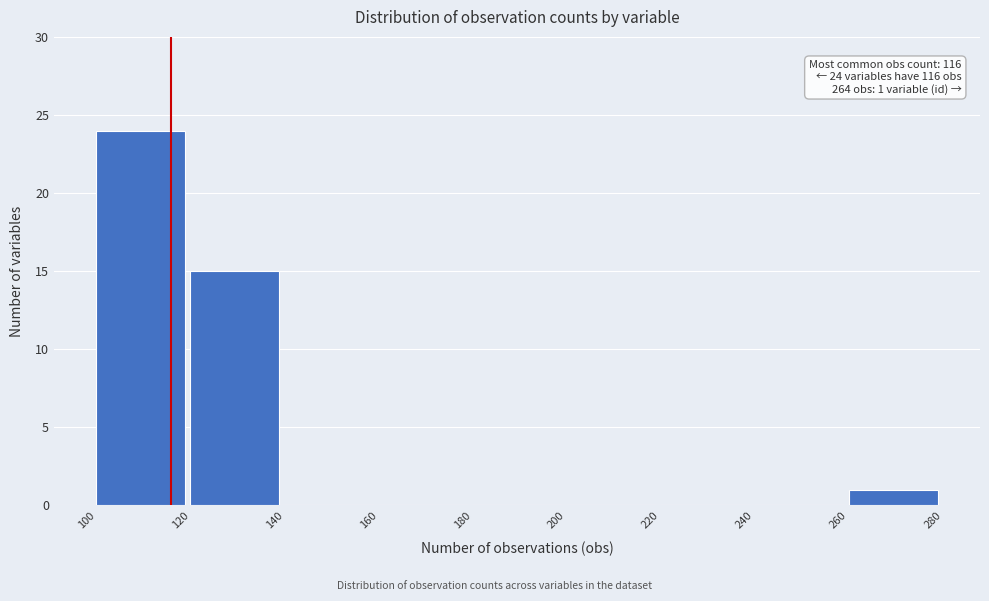

Over which range of the x-axis is the bar tallest?

100 to 120